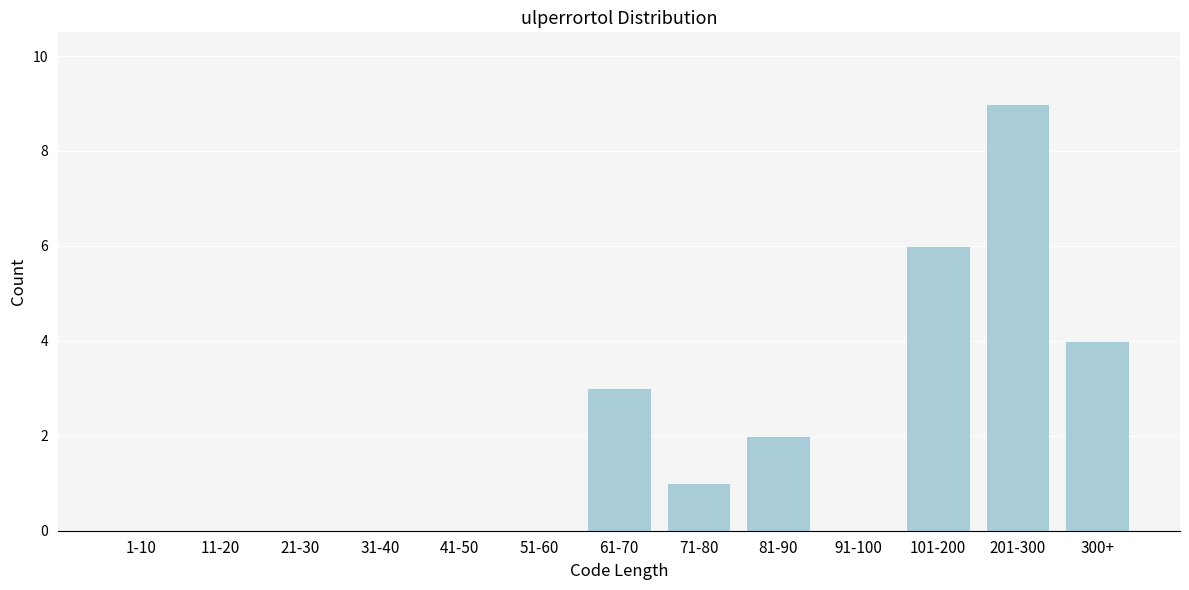

Reading right to left, extract all data points from this chart.

300+=4	201-300=9	101-200=6	91-100=0	81-90=2	71-80=1	61-70=3	51-60=0	41-50=0	31-40=0	21-30=0	11-20=0	1-10=0